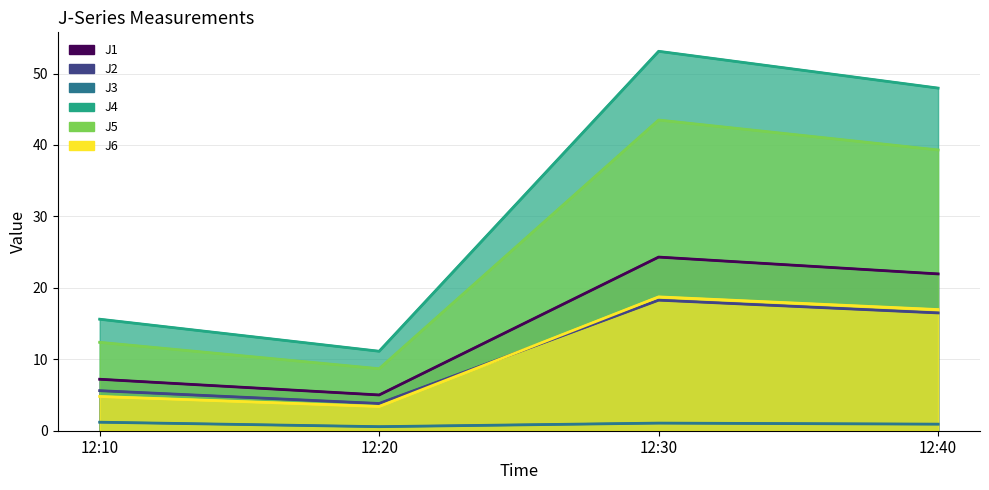

What is the approximate value of J2 at 12:10?

5.6